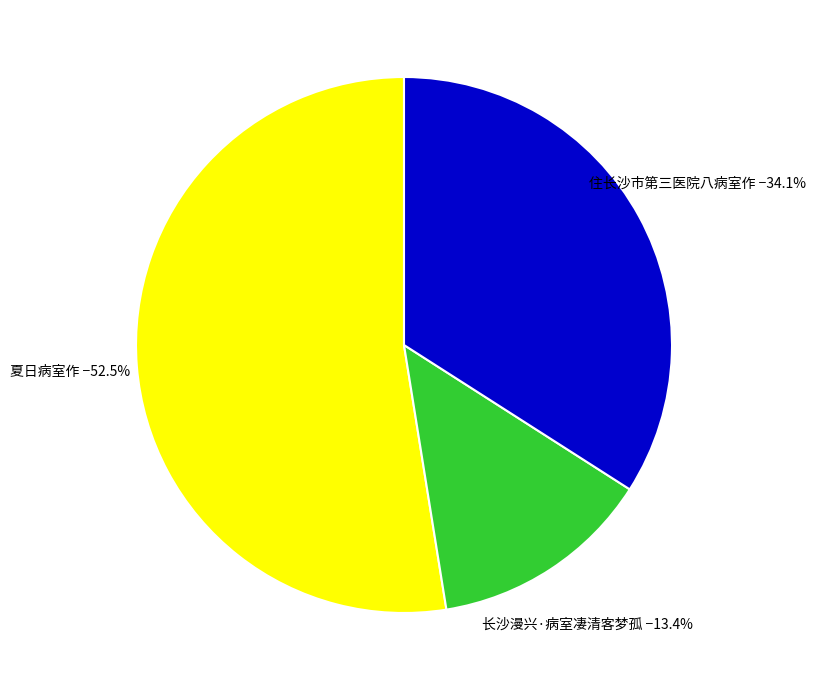

What percentage is the 住长沙市第三医院八病室作 slice, to the nearest percent?

34%